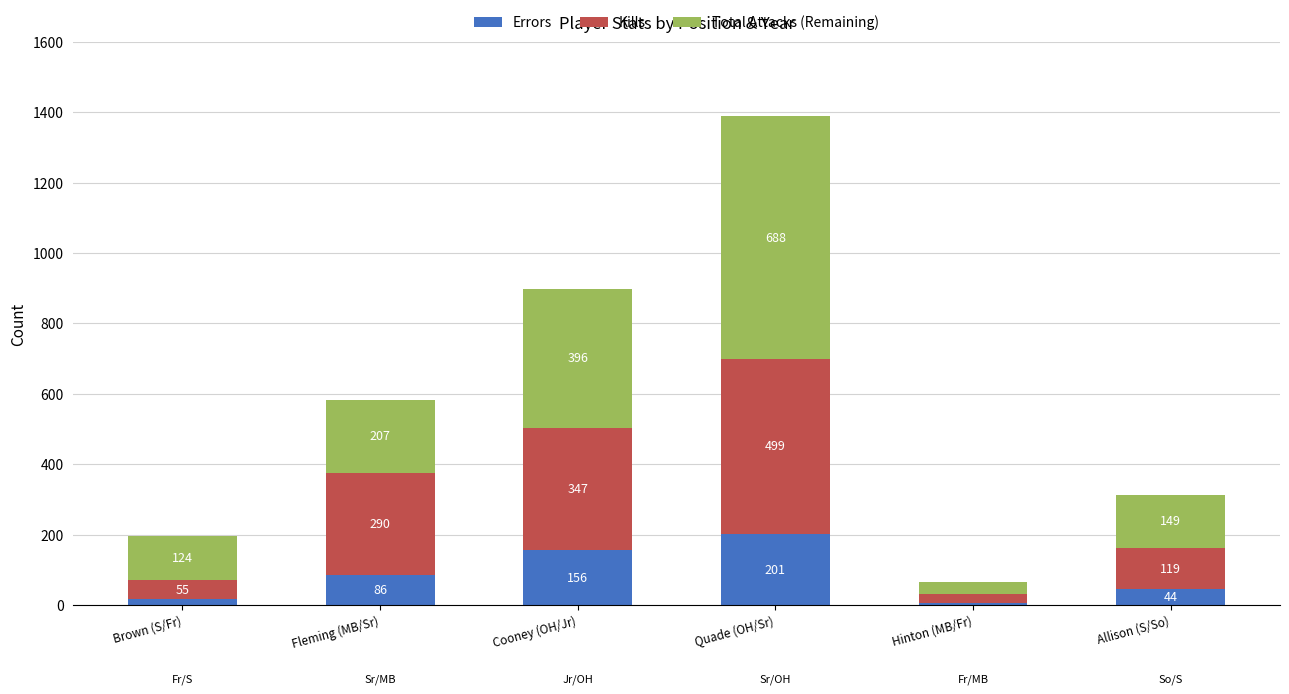

How many categories are shown in the chart?

6